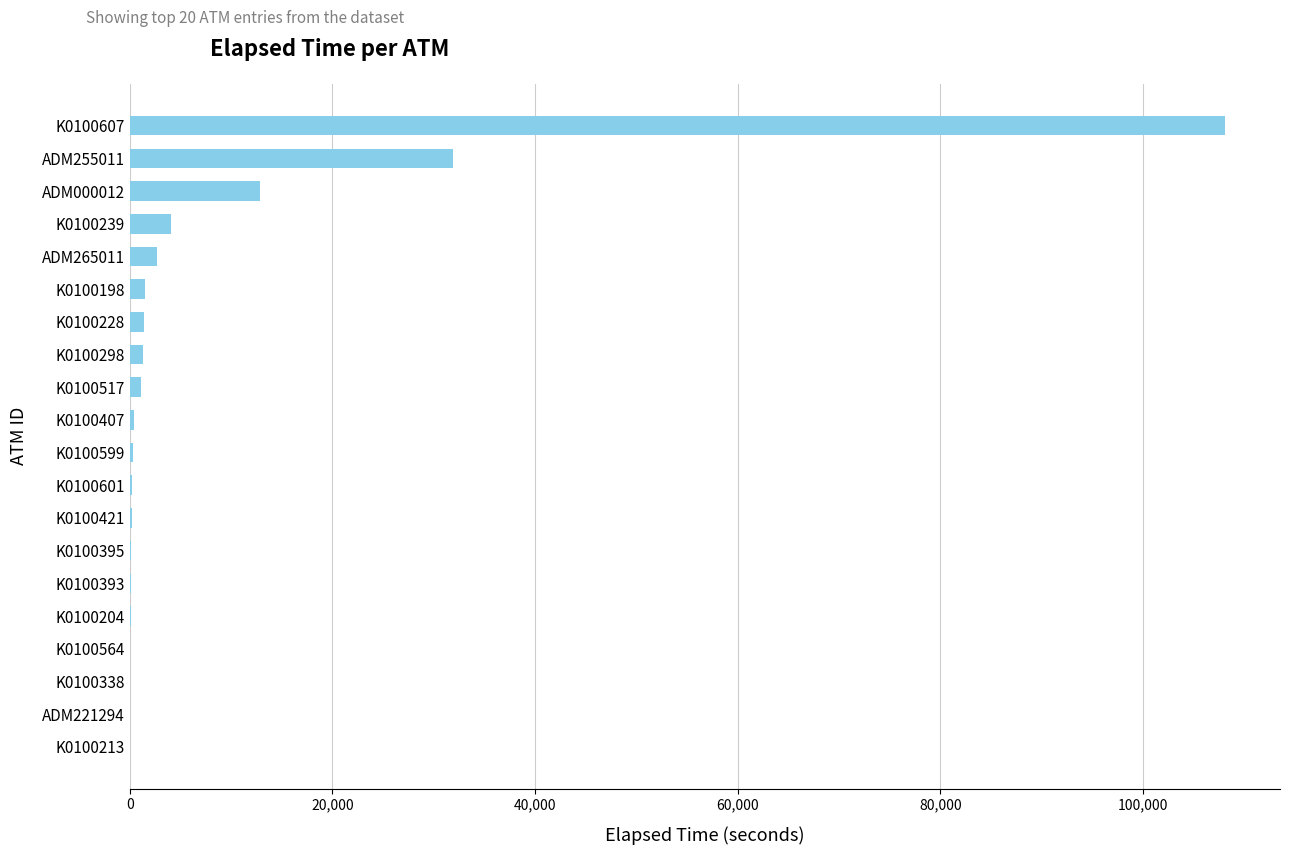

The chart shows a value of 164 at K0100395. True or false?

True